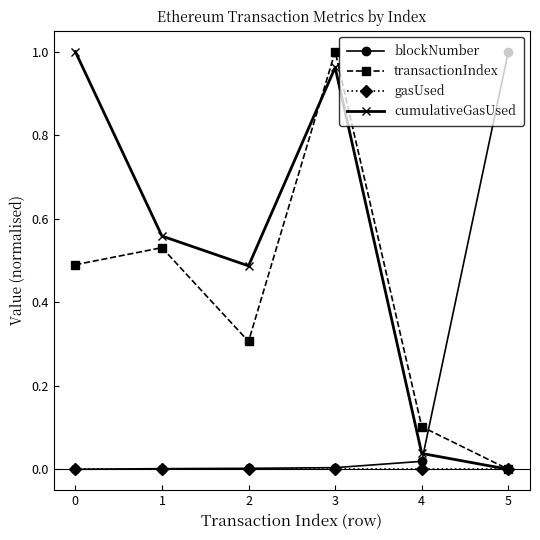

At which label is transactionIndex closest to 0?

5